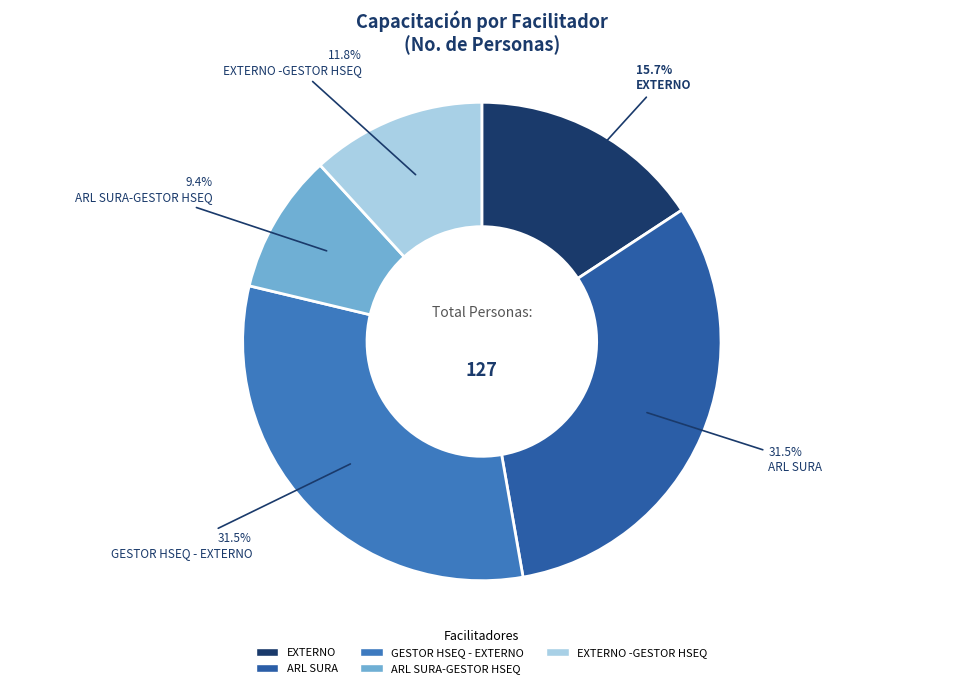

Does any single category account for the majority?

No